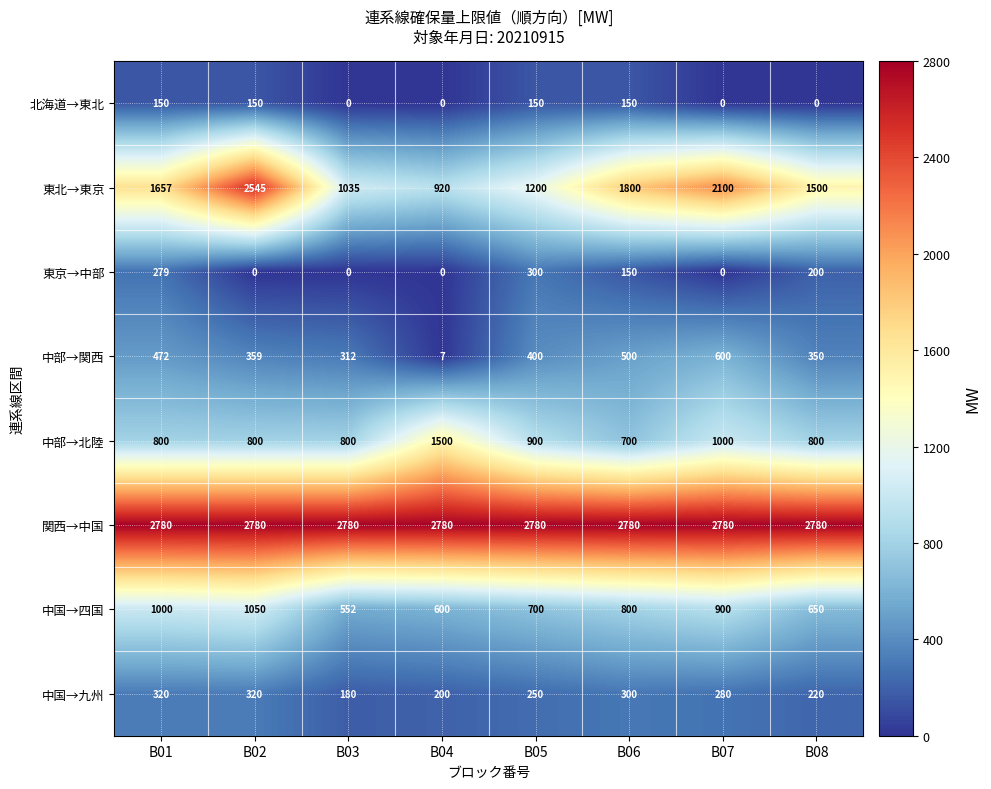

The 関西→中国 series shows 2780 at B02. True or false?

True